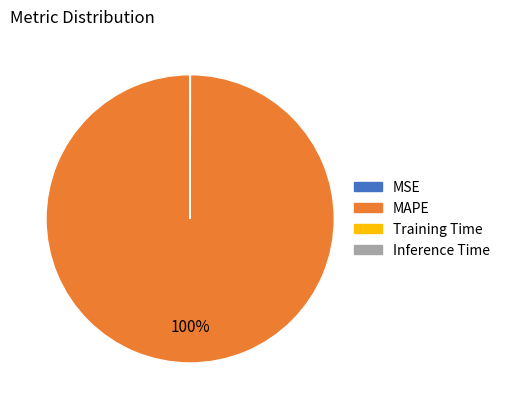

Is it true that MAPE is 91% of the pie?

False